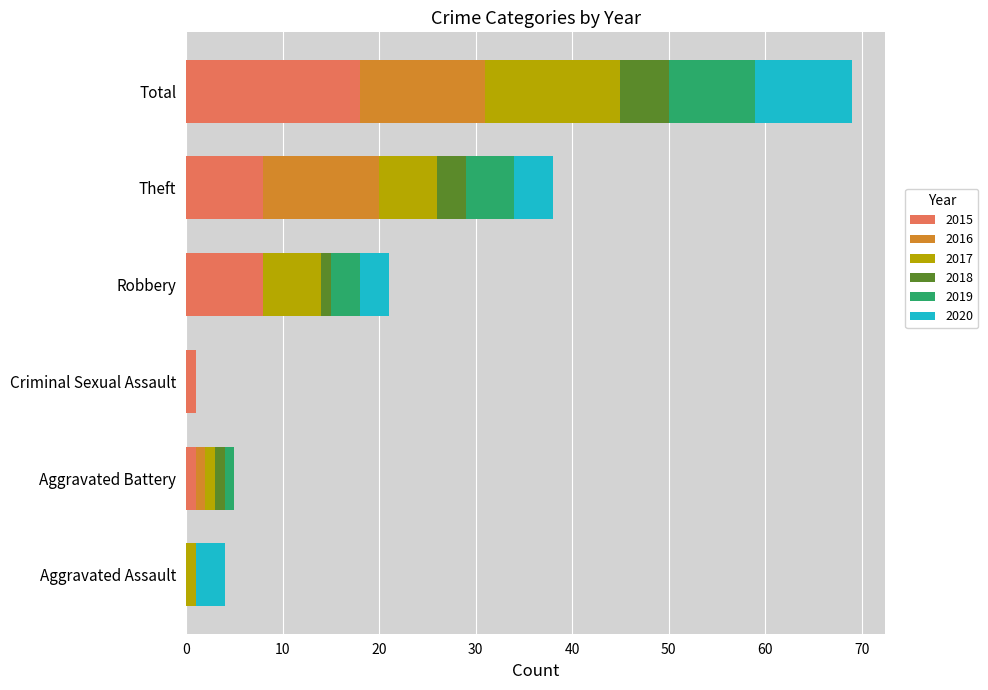

True or false: 2015 has a value of 11 at Theft.

False